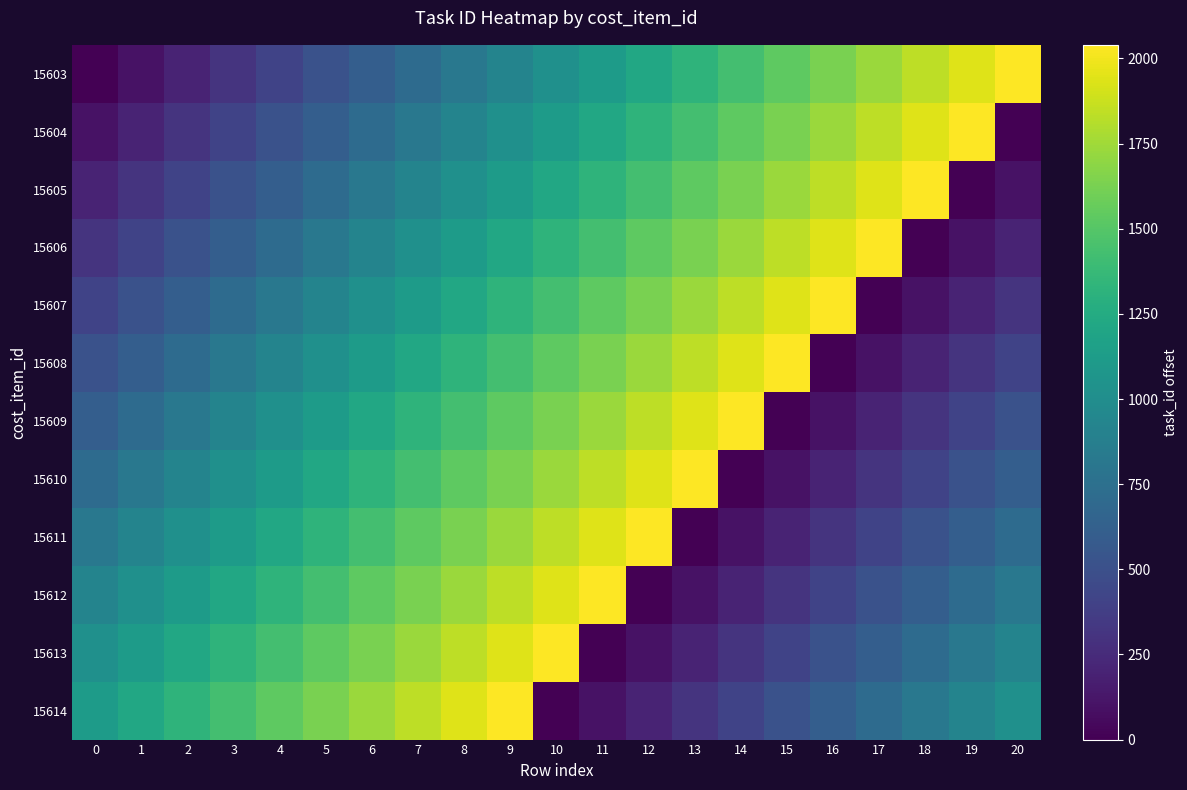

Which series has the largest range (max minus min)?

15603